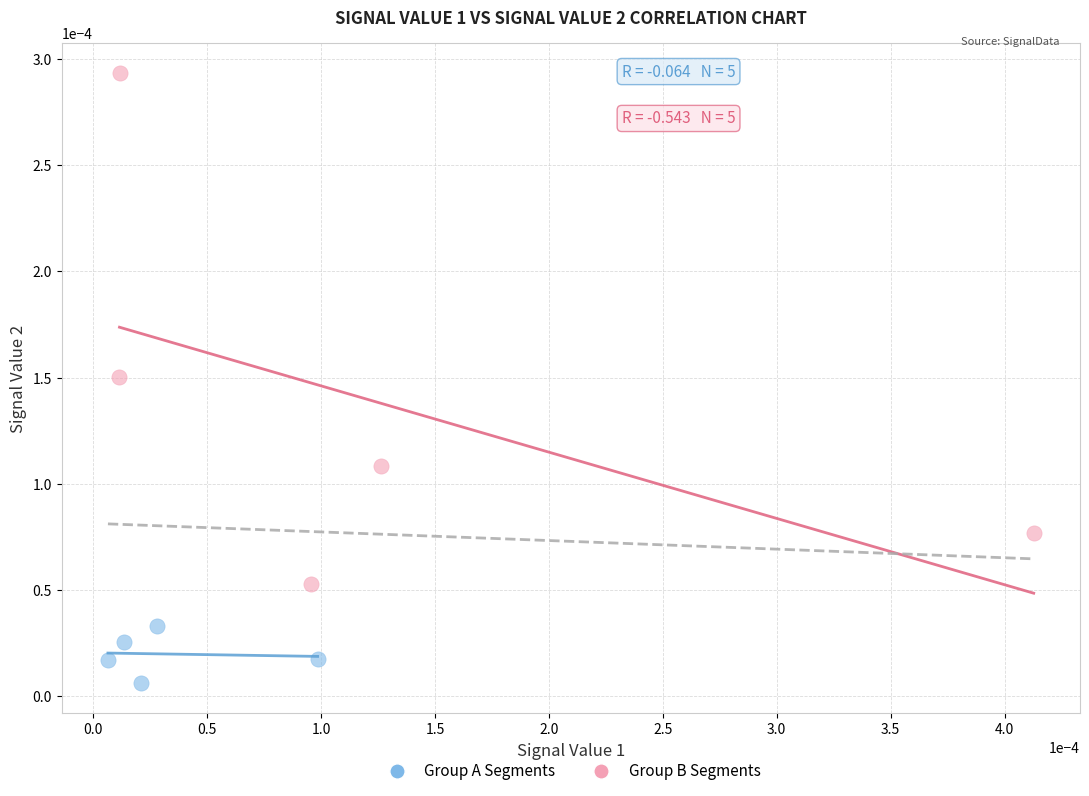

Which series has the widest spread of Y values?

Group B Segments